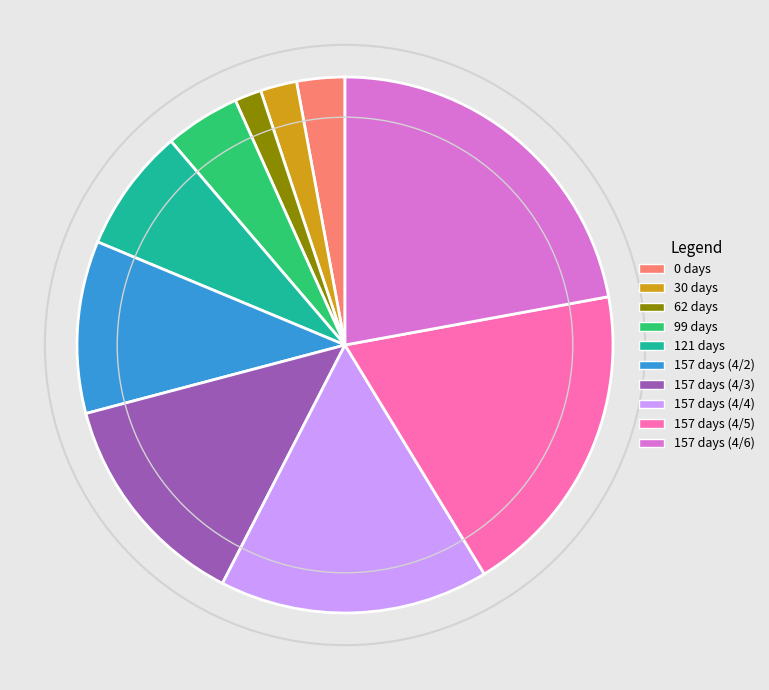

How many segments does this pie chart have?

10